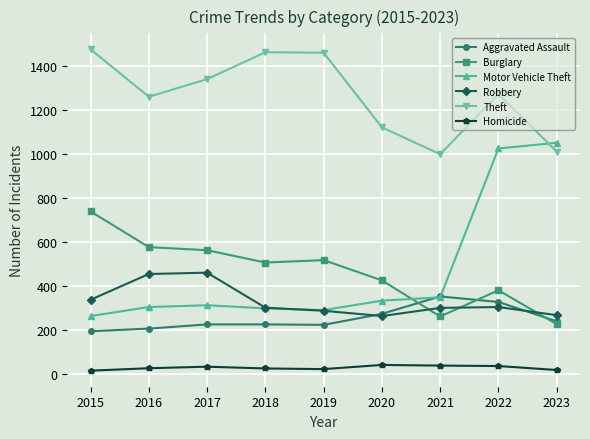

Where is Robbery nearest to the value 361?

2015